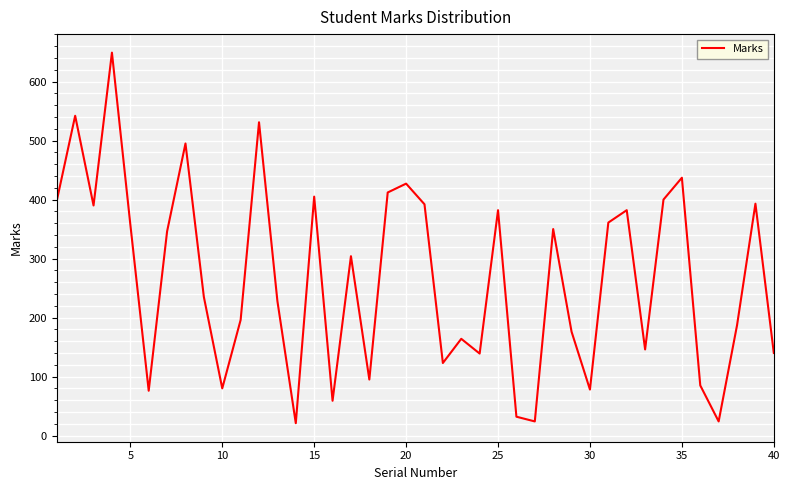

What is the average value?

267